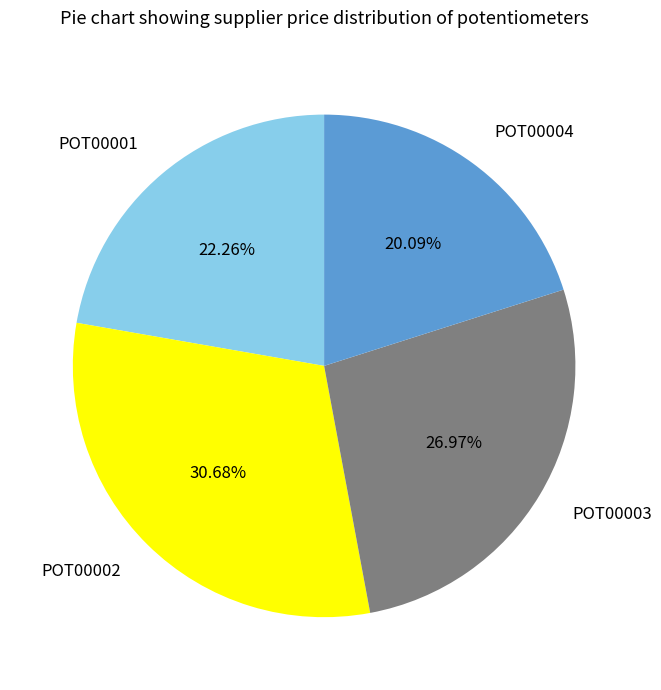

To the nearest percent, what is the combined percentage of POT00001 and POT00003?

49%